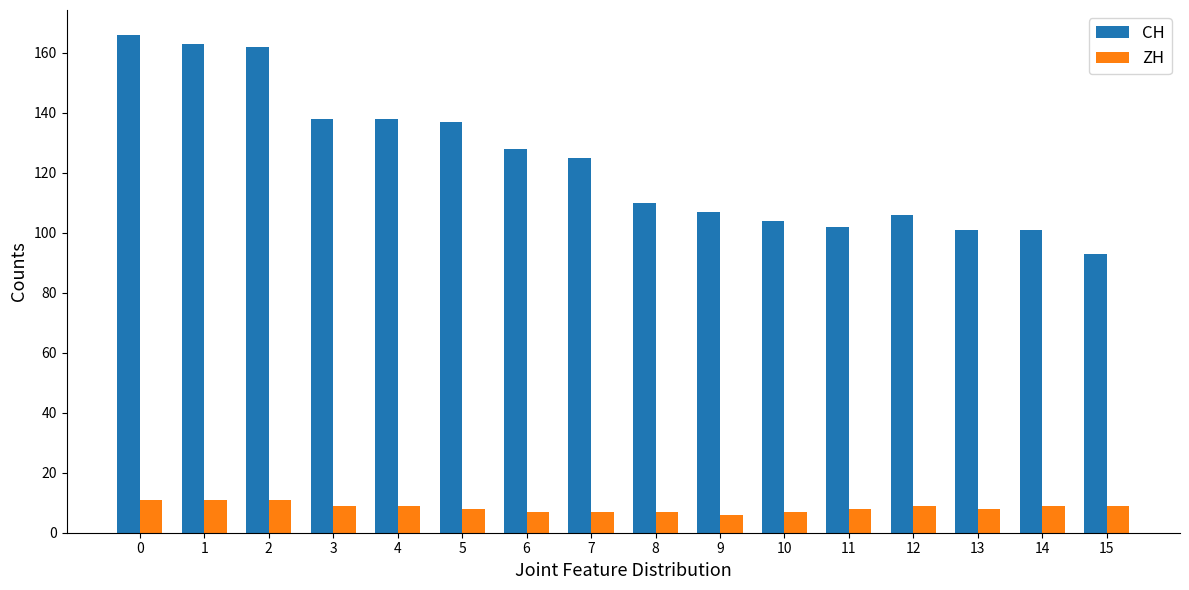

Reading right to left, list all the values displayed in this chart.

CH: 15=93	14=101	13=101	12=106	11=102	10=104	9=107	8=110	7=125	6=128	5=137	4=138	3=138	2=162	1=163	0=166
ZH: 15=9	14=9	13=8	12=9	11=8	10=7	9=6	8=7	7=7	6=7	5=8	4=9	3=9	2=11	1=11	0=11